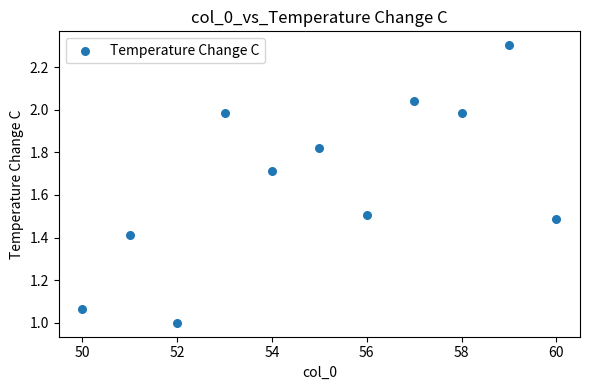

What is the range of X values (max minus min)?

10.0